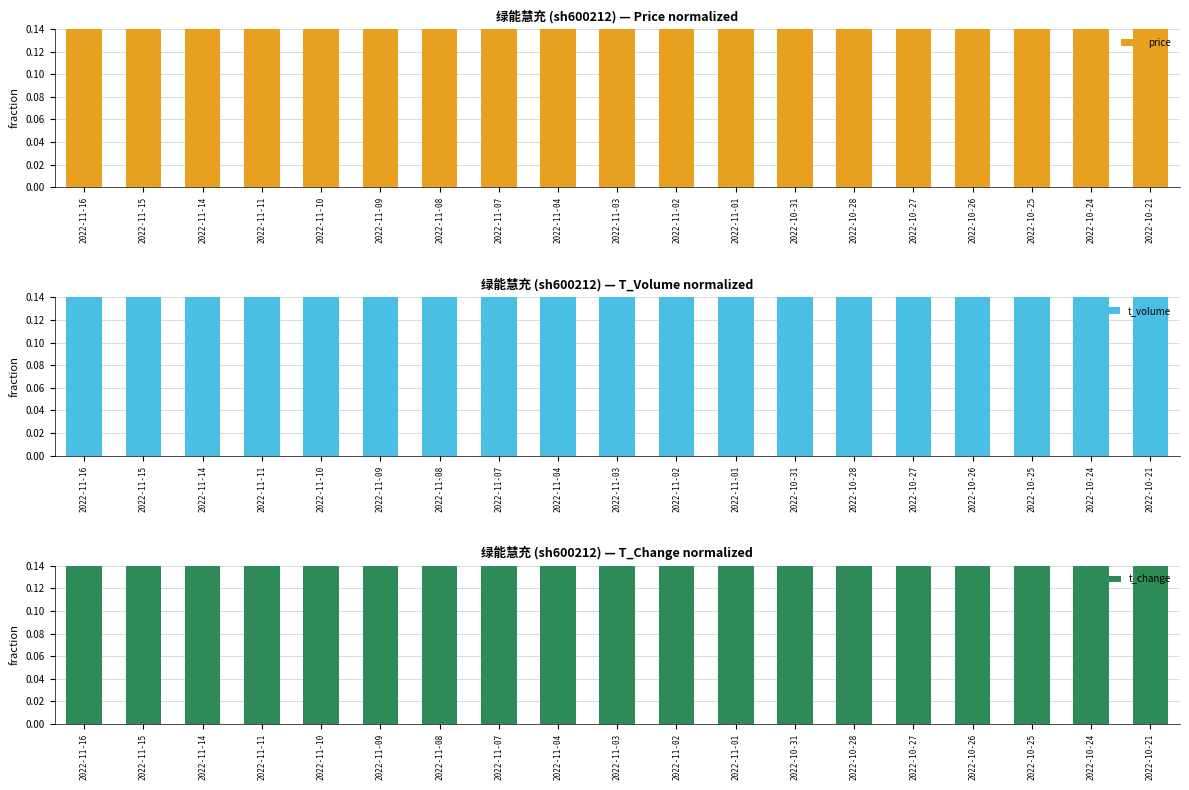

What is the approximate value of t_volume at 2022-10-24?

0.2